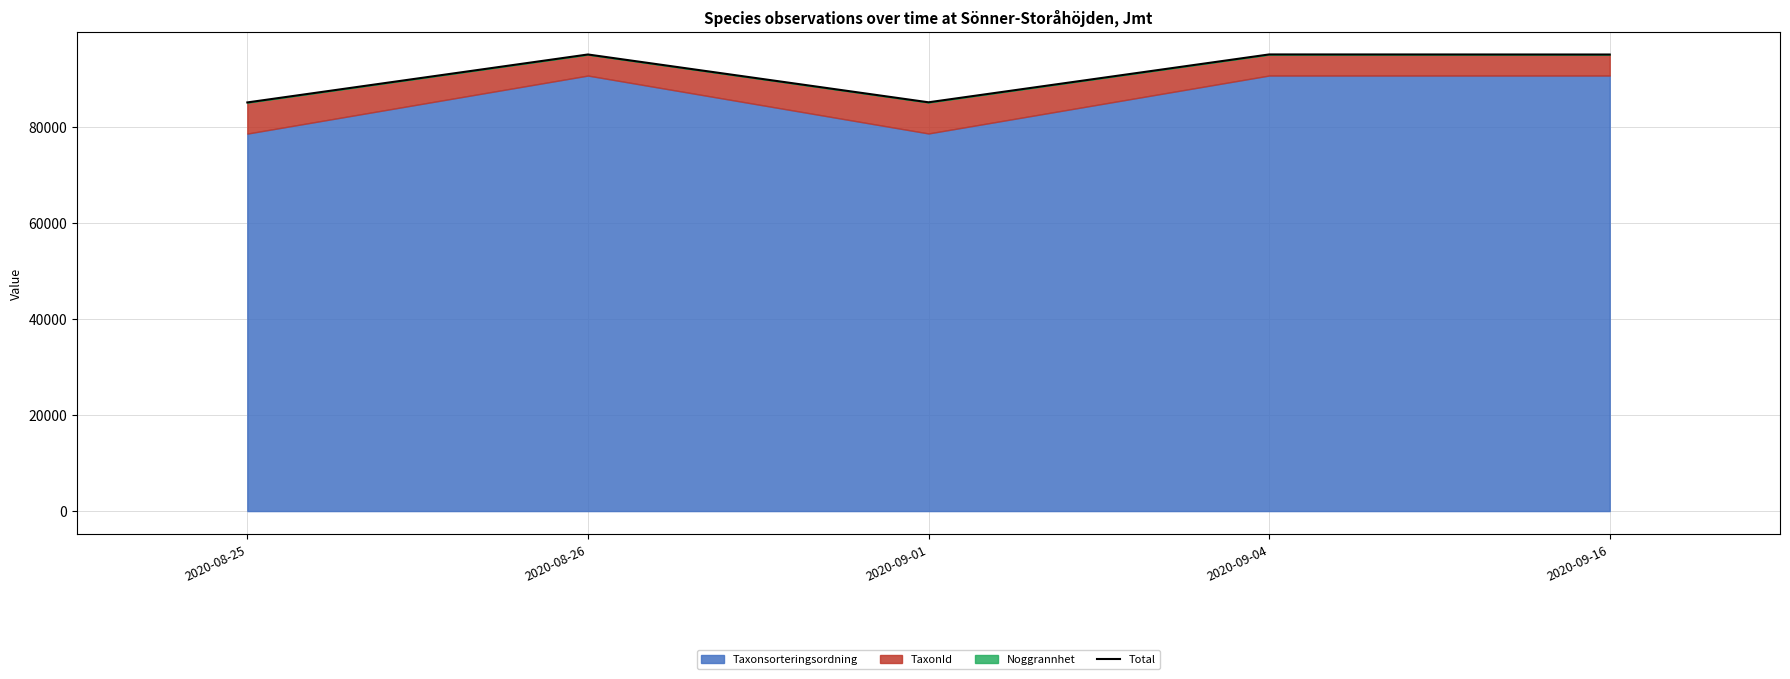

The value at 2020-09-04 is 95042. True or false?

True